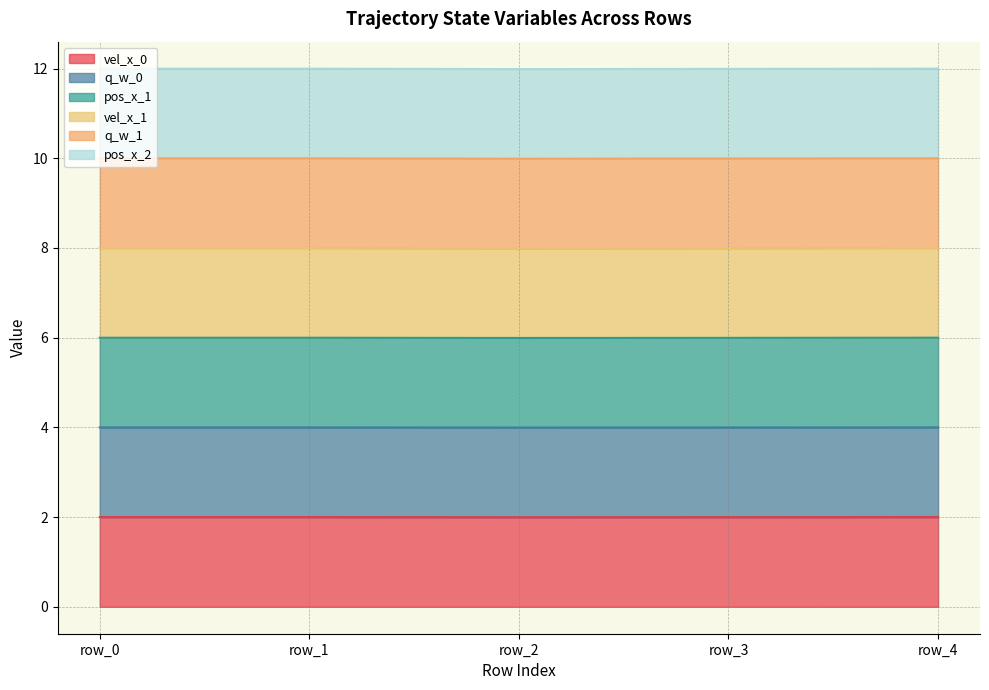

Count the vel_x_0 values in the range 1 to 2.

5